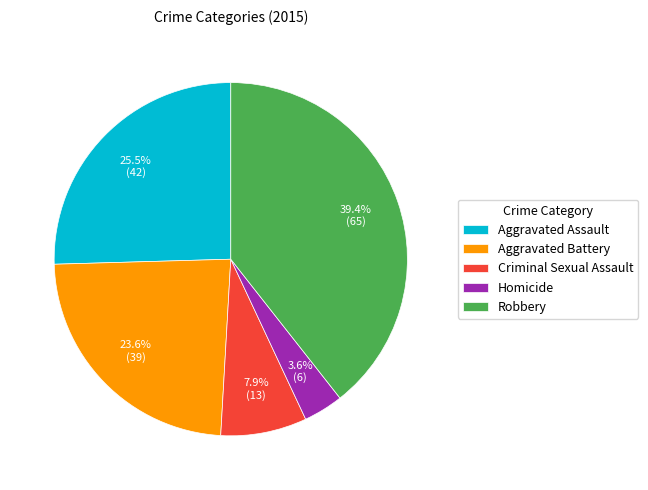

What is the largest slice in the pie chart?

Robbery